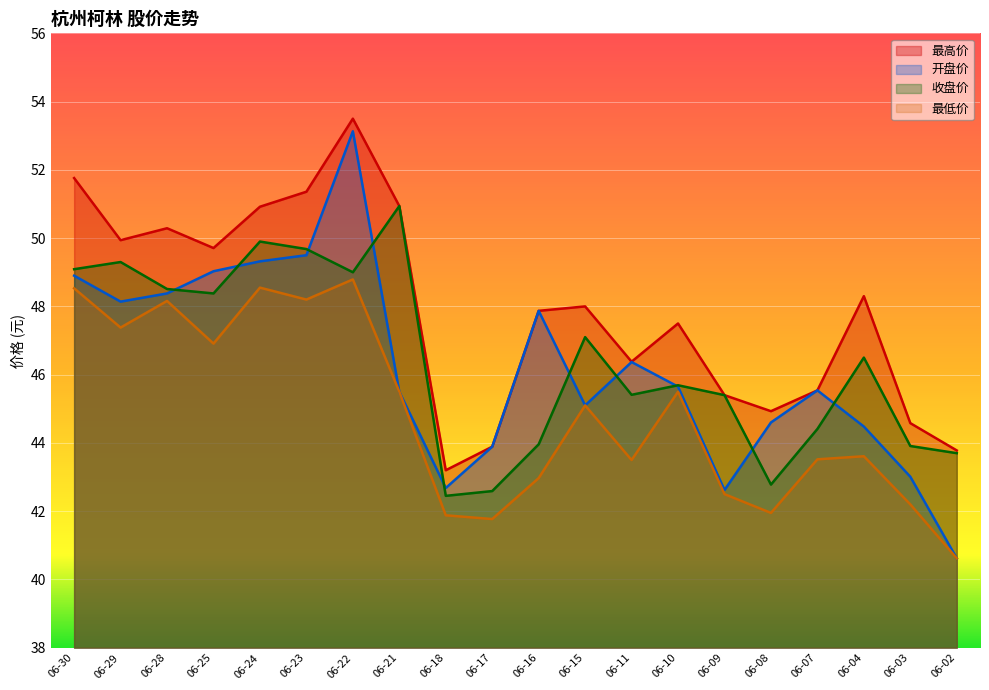

What is the minimum value shown in the chart?

40.6